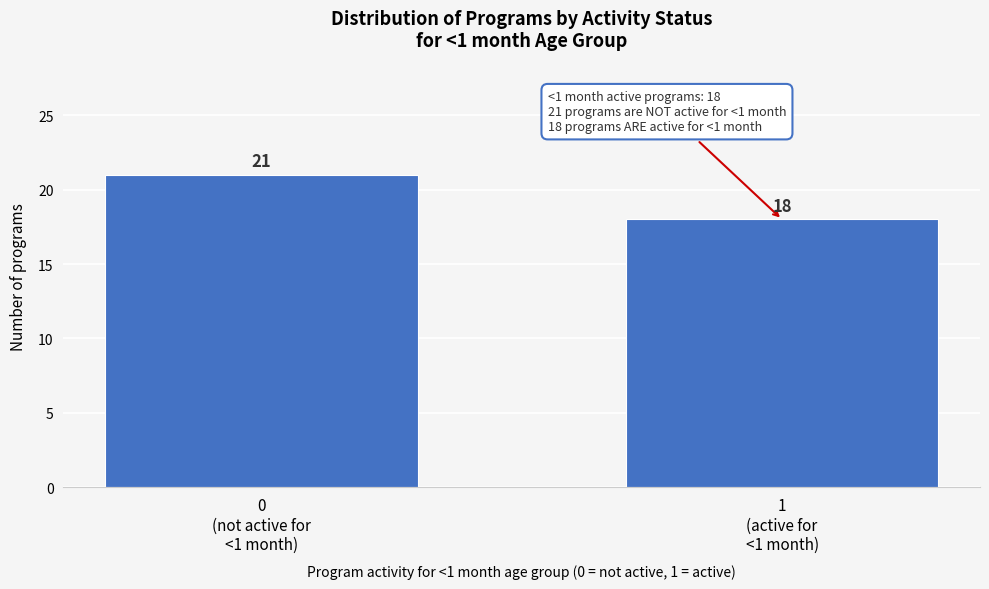

Reading left to right, what are all the values shown in this chart?

21	18